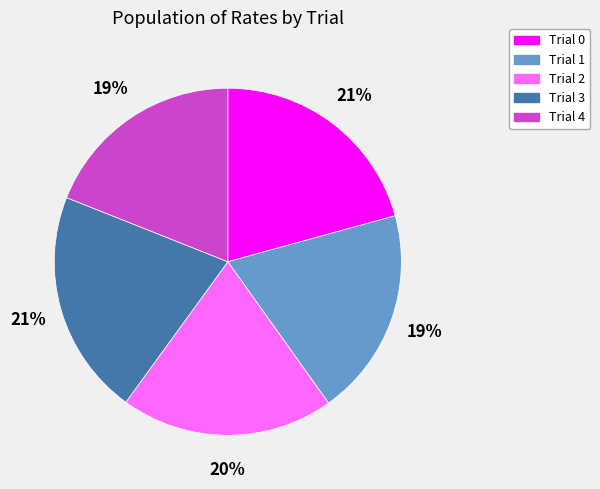

How many segments does this pie chart have?

5